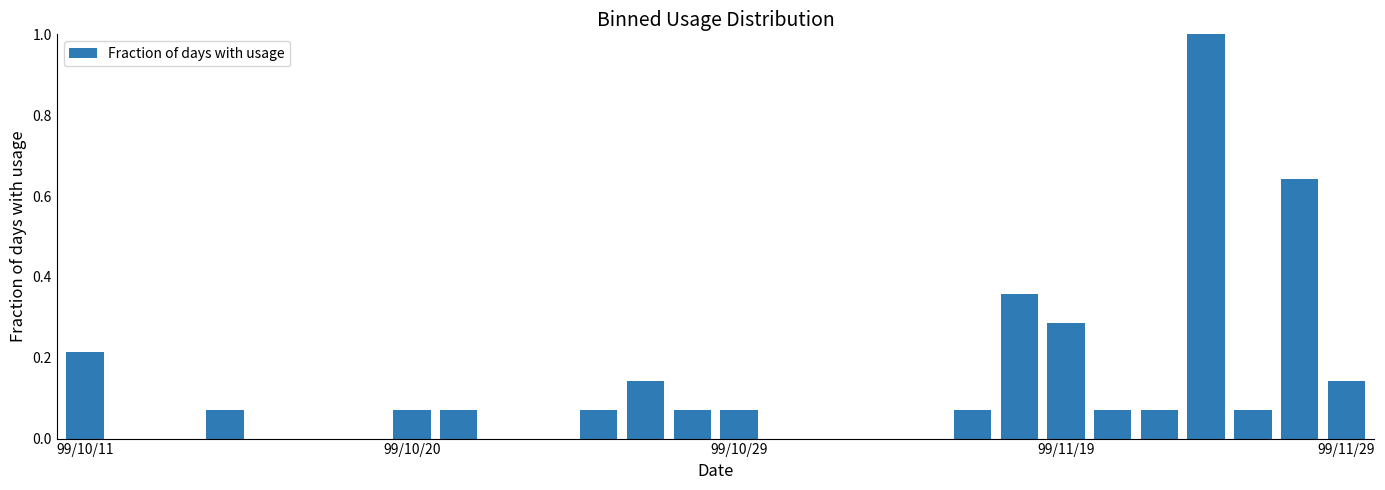

What is the greatest value displayed?

1.0